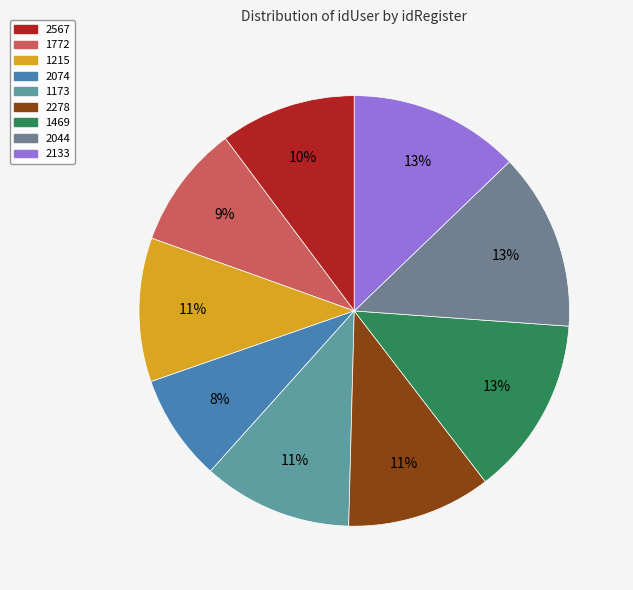

True or false: 1772 accounts for 17% of the total.

False